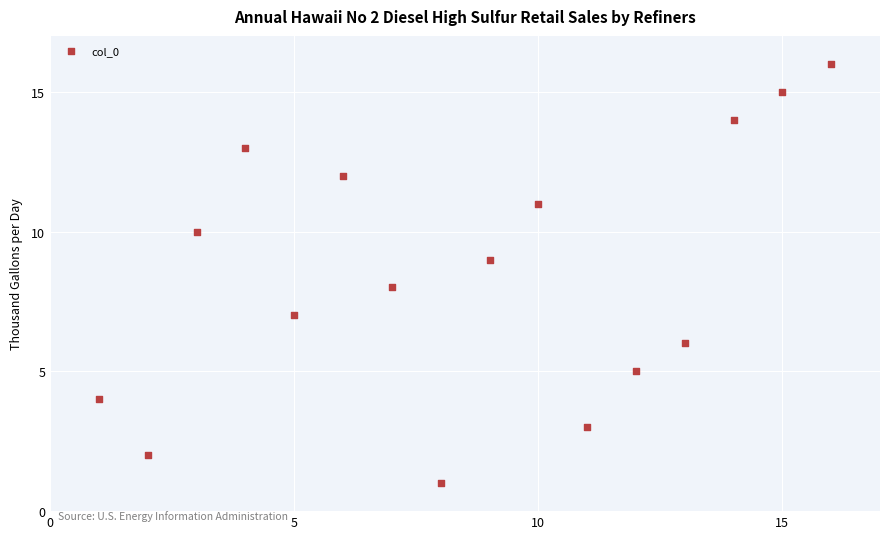

What is the range of X values (max minus min)?

15